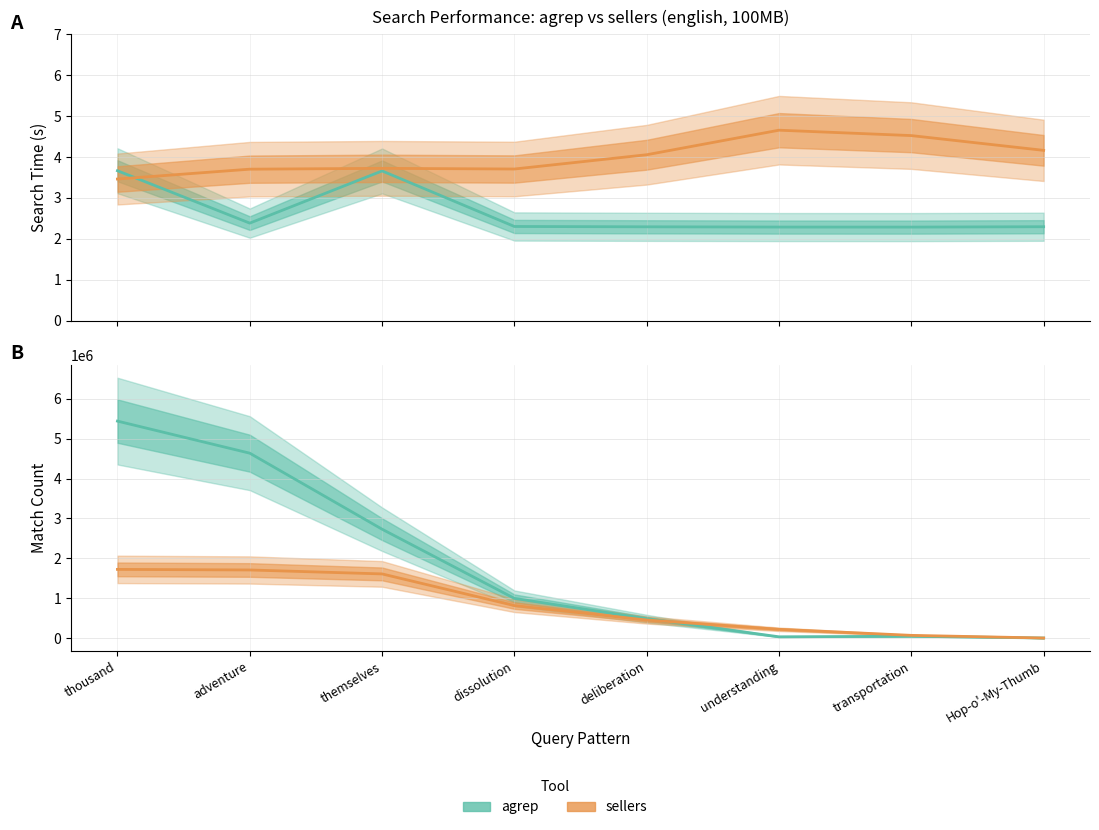

Reading right to left, list all the values displayed in this chart.

agrep time (s): Hop-o'-My-Thumb=2.3	transportation=2.3	understanding=2.3	deliberation=2.3	dissolution=2.3	themselves=3.7	adventure=2.4	thousand=3.7
sellers time (s): Hop-o'-My-Thumb=4.2	transportation=4.5	understanding=4.7	deliberation=4.1	dissolution=3.7	themselves=3.7	adventure=3.7	thousand=3.5
agrep match count: Hop-o'-My-Thumb=29.0	transportation=44714.0	understanding=30474.0	deliberation=484915.0	dissolution=993714.0	themselves=2729244.0	adventure=4635799.0	thousand=5440351.0
sellers match count: Hop-o'-My-Thumb=29.0	transportation=66771.0	understanding=218472.0	deliberation=451793.0	dissolution=813513.0	themselves=1607732.0	adventure=1706538.0	thousand=1721423.0